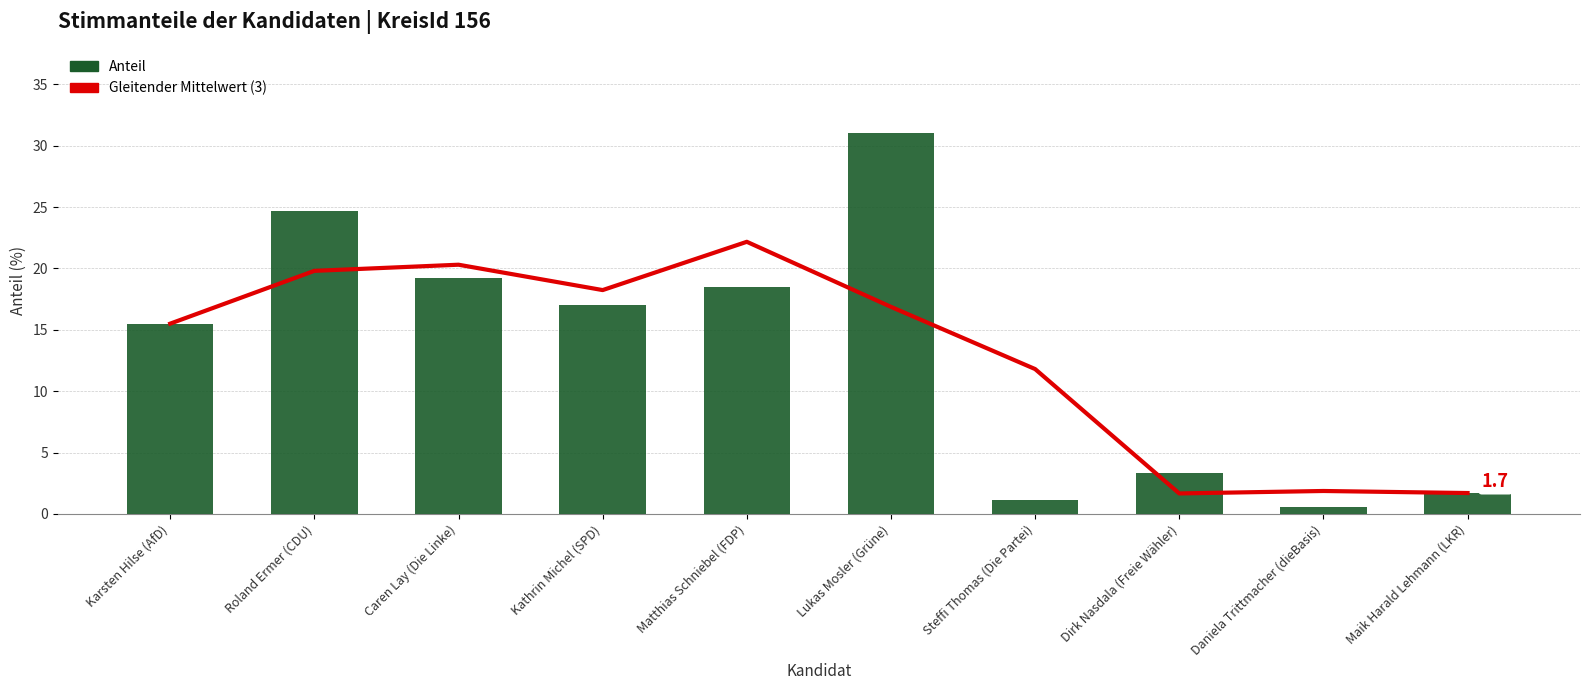

The value of Anteil at Roland Ermer (CDU) is 24.7. True or false?

True